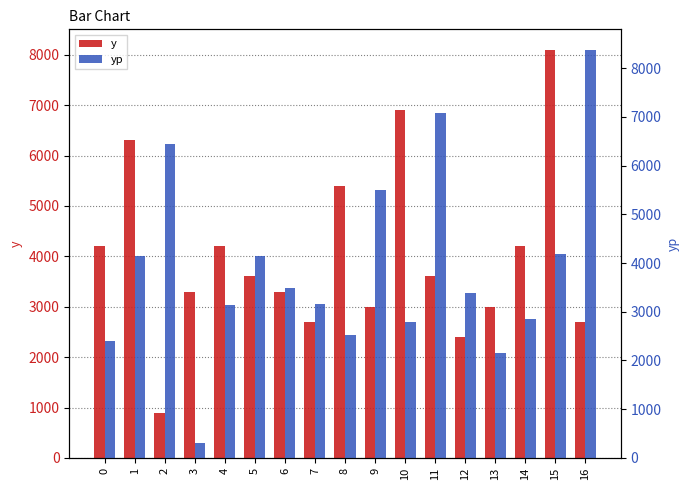

What is the difference between the maximum and minimum values in the yp series?

8066.6